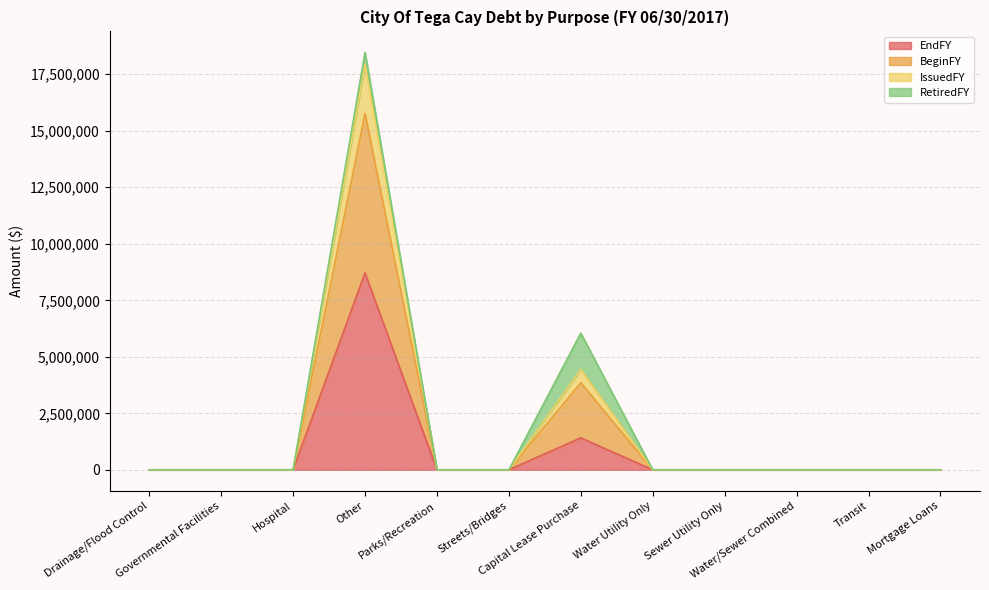

Is the value of BeginFY at Transit greater than the value of EndFY at Parks/Recreation?

No